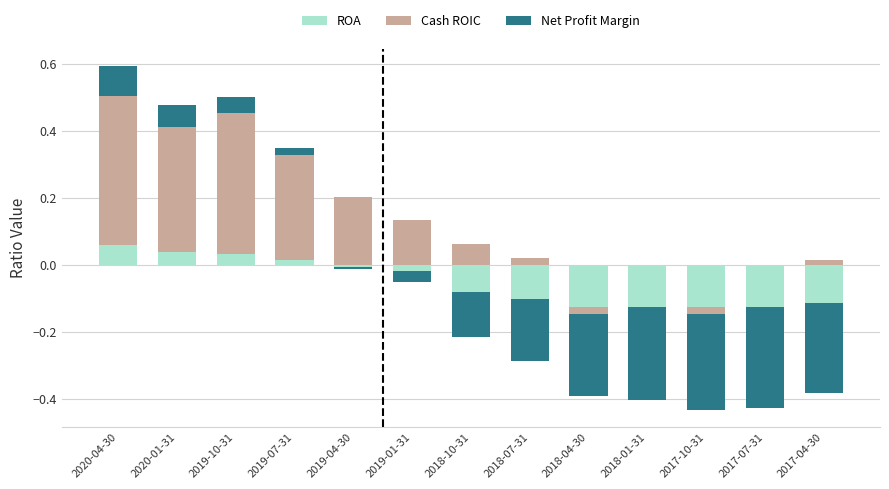

How many values in the Cash ROIC series exceed 0?

10